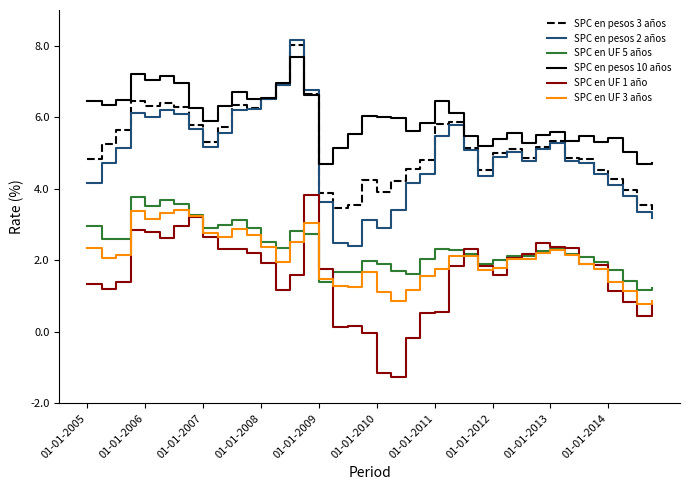

Which series has the widest spread of values?

SPC en pesos 2 años